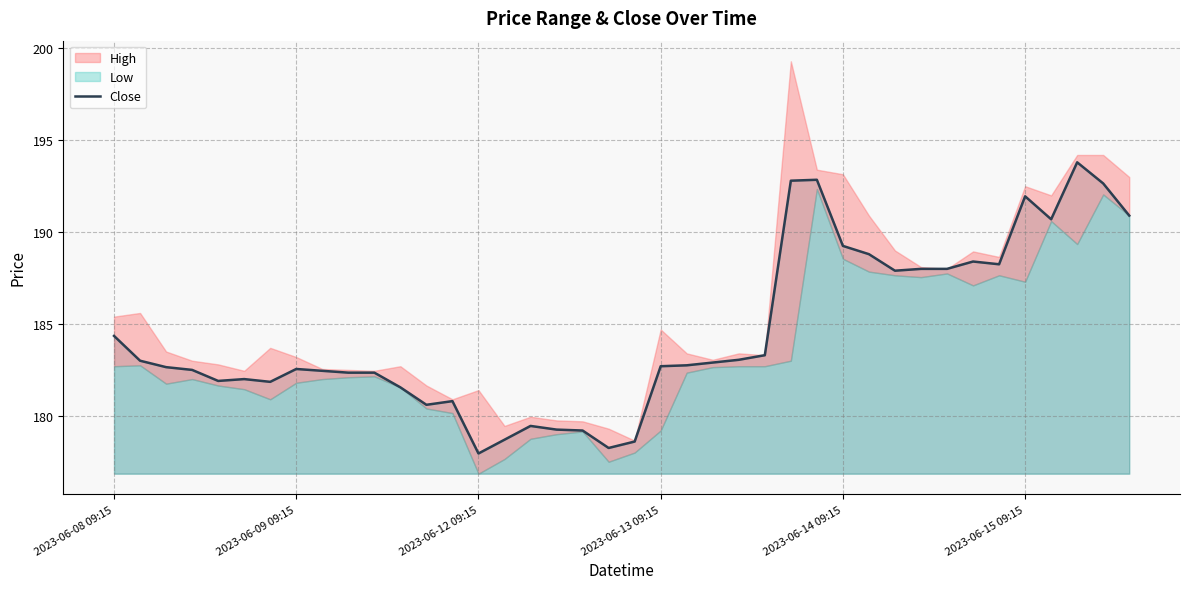

What is the difference between the maximum and second lowest values?

15.6